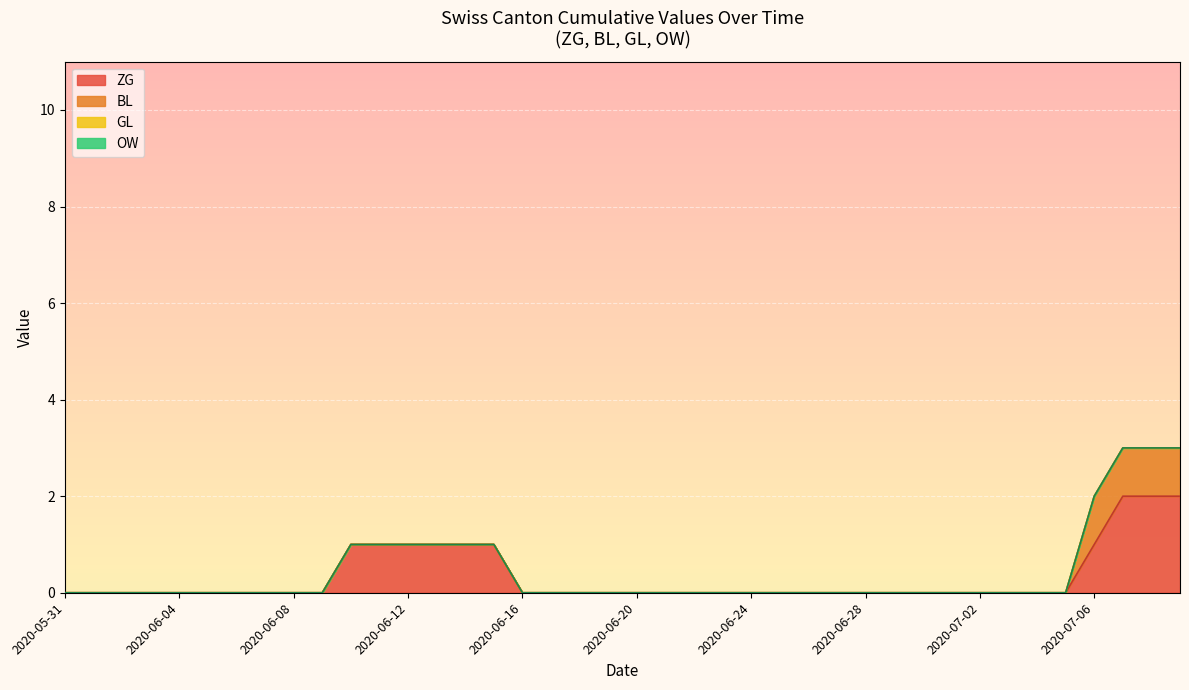

How many BL values are between 0 and 1?

40